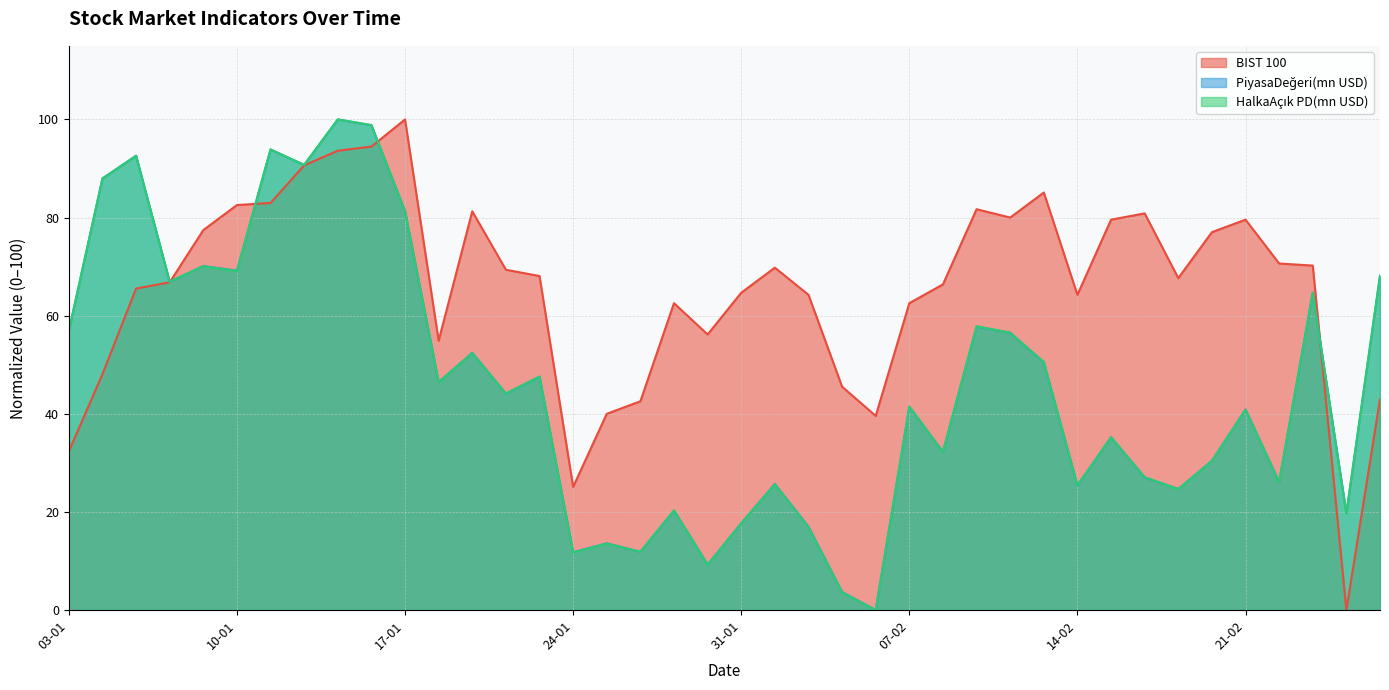

What is the sum of the HalkaAçık PD(mn USD) values at 15-02 and 22-02?

61.3